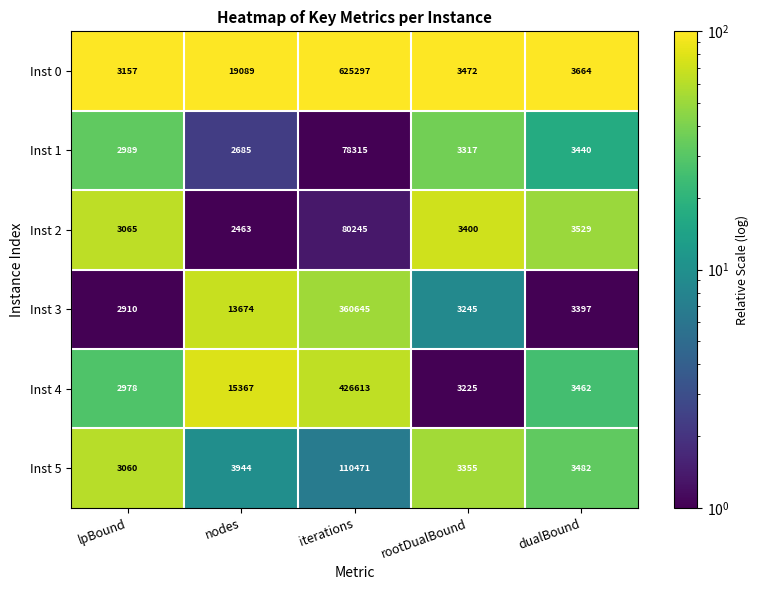

What is the sum of the Inst 2 values at rootDualBound and nodes?

5863